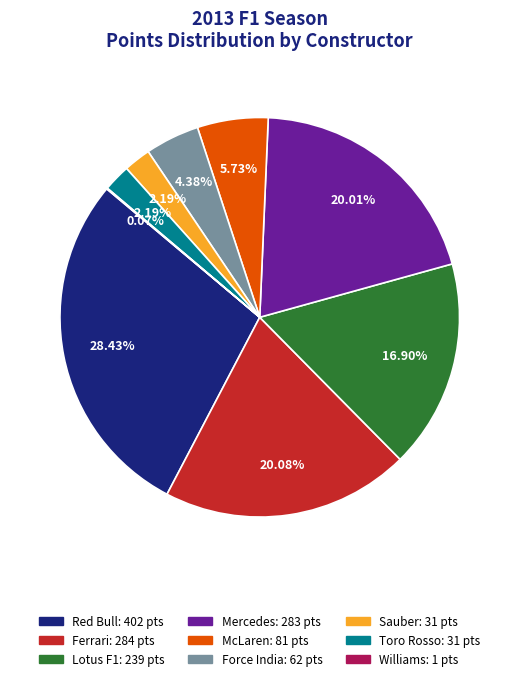

Does Red Bull account for over 50% of the chart?

No